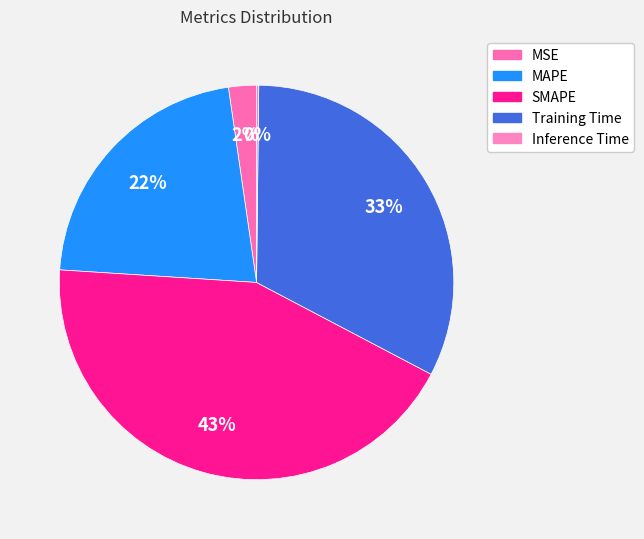

The SMAPE slice represents 43% of the pie. True or false?

True